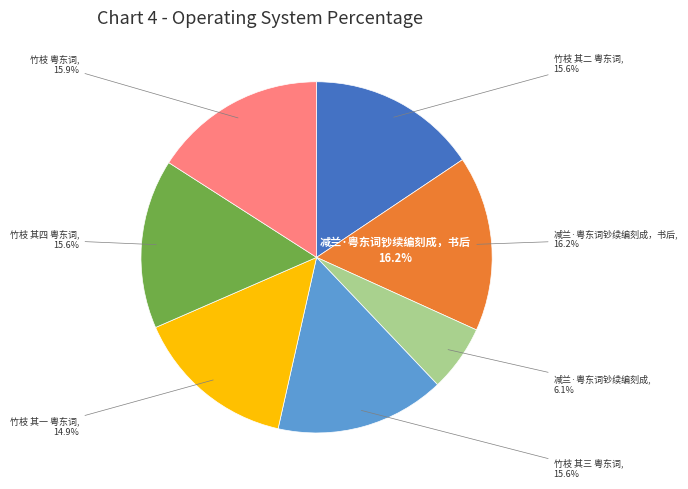

Is the sum of 竹枝 其一 粤东词 and 竹枝 其四 粤东词 greater than half?

No